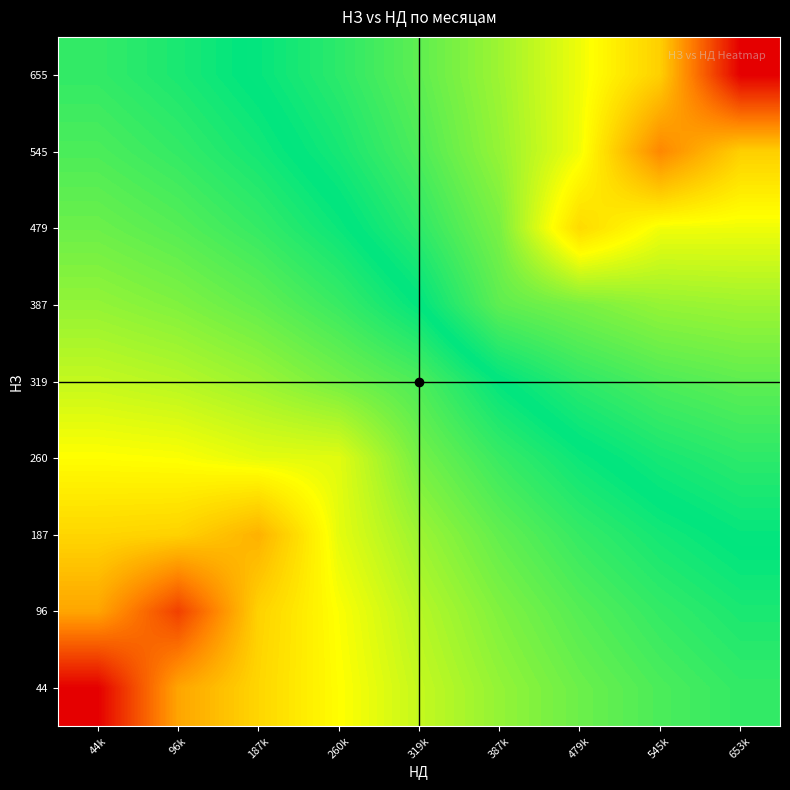

What is the difference between the highest and lowest values at 96k?

242.9